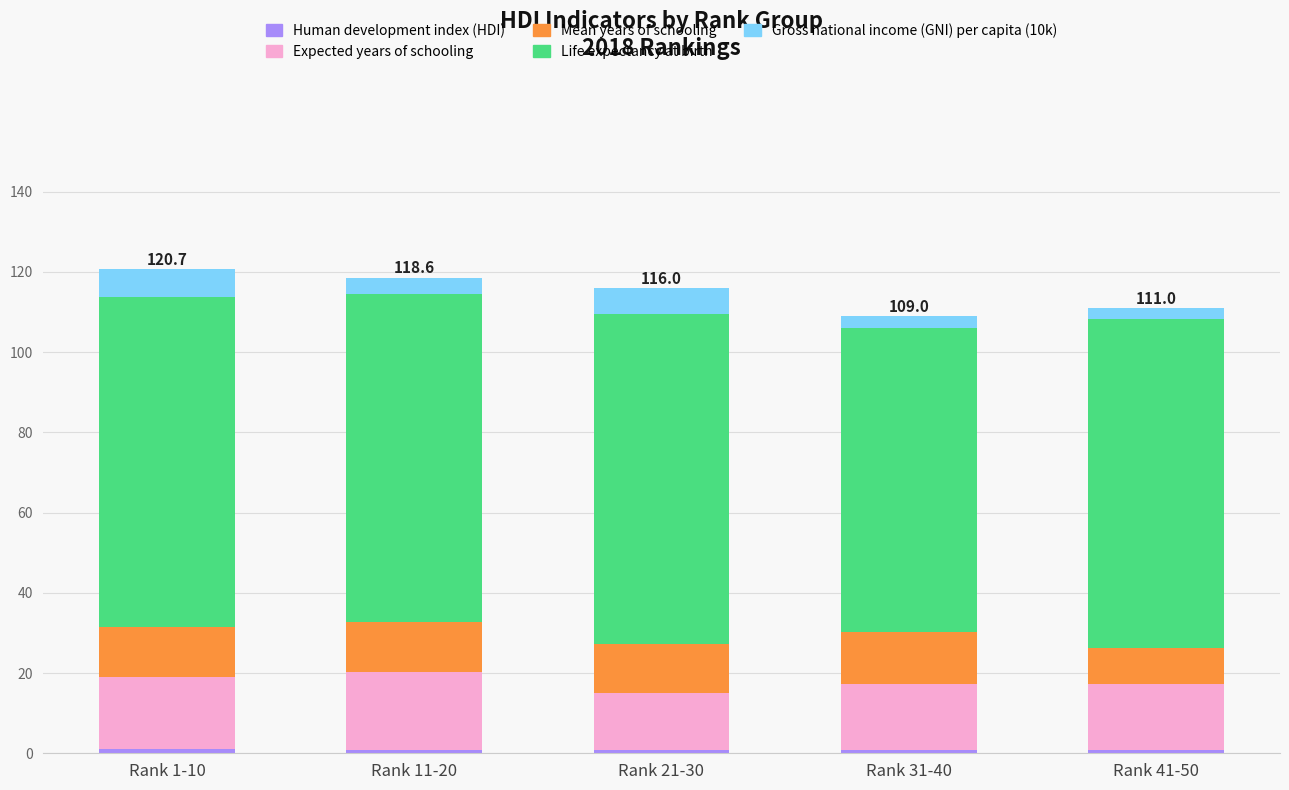

What is the average value of the Expected years of schooling series?

16.9